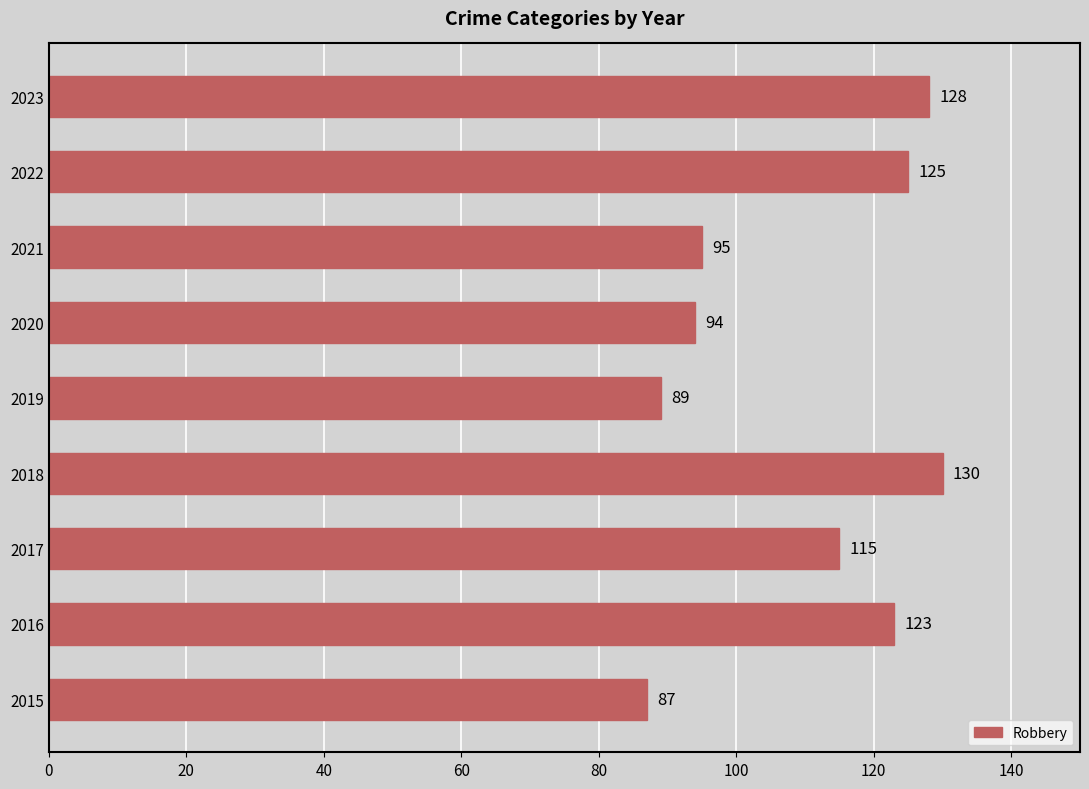

How many bars are there in total?

9